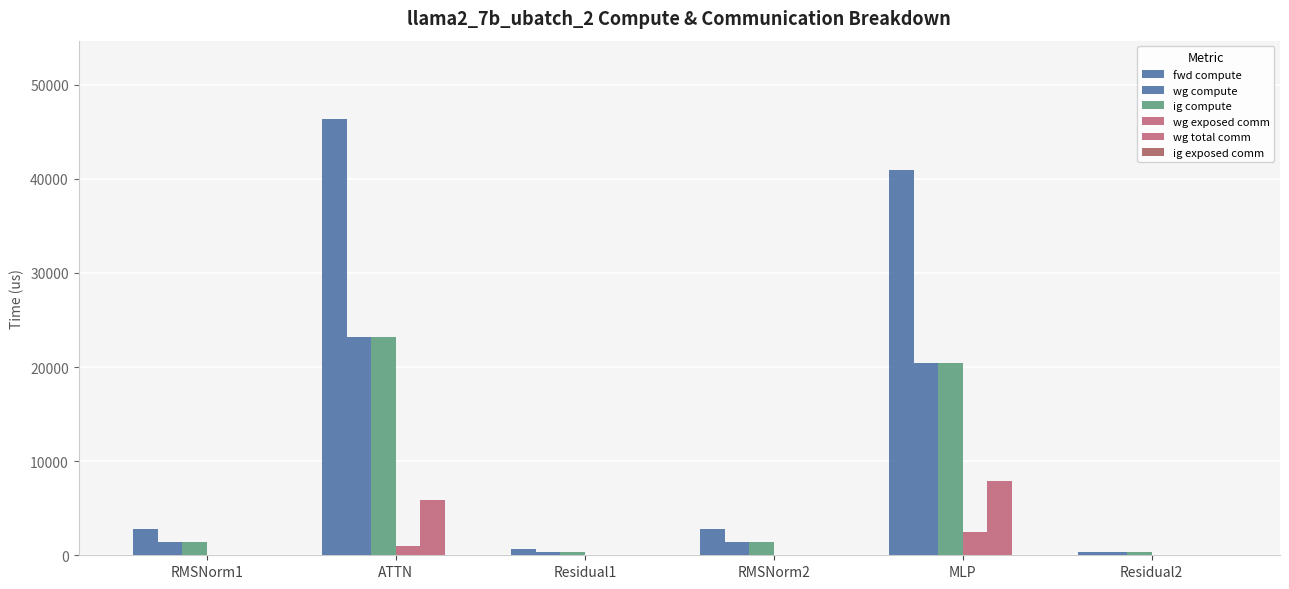

How many data points in ig compute are above 1404?

4